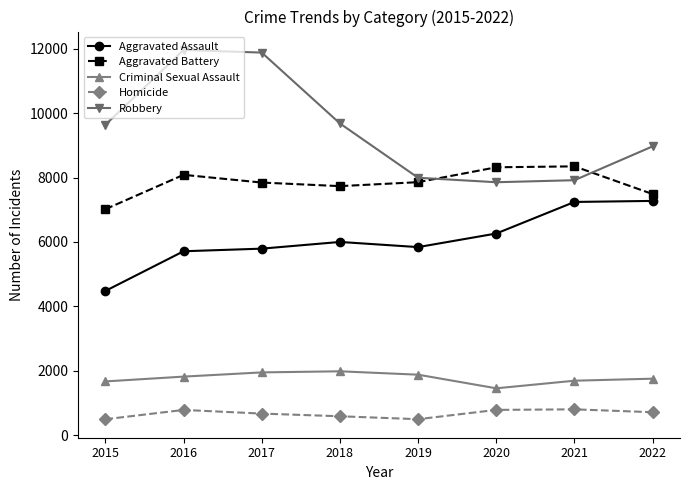

What is the sum of all Aggravated Assault values?

48608